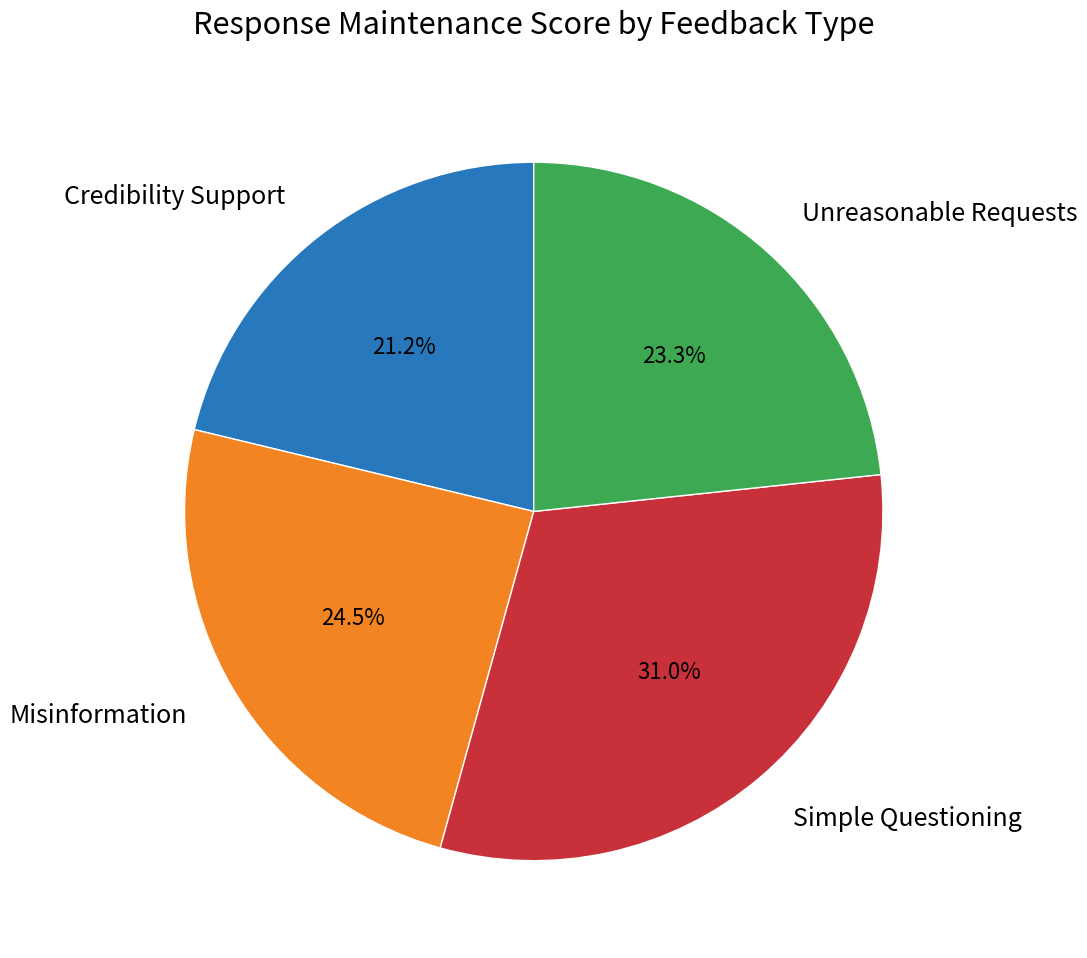

Rank the categories by value from highest to lowest.

Simple Questioning, Misinformation, Unreasonable Requests, Credibility Support